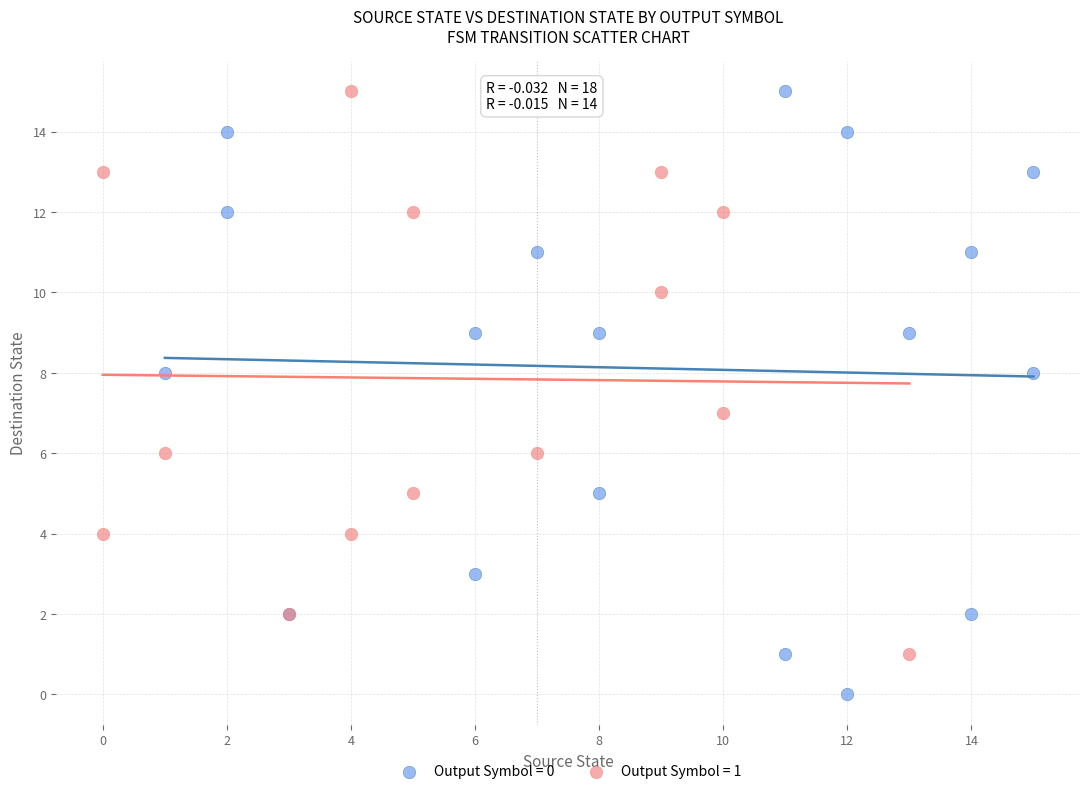

Which series reaches the minimum Y coordinate?

Output Symbol = 0